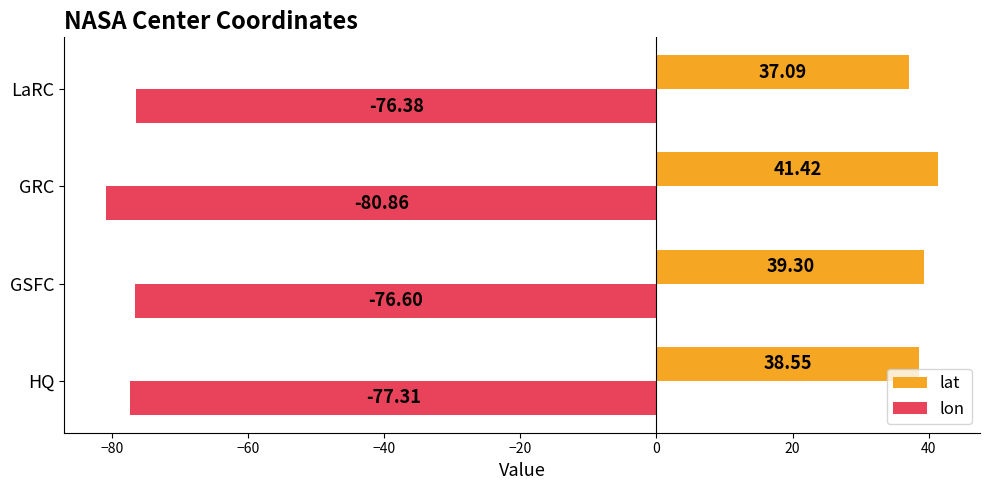

At which category is the sum across all series the highest?

GSFC